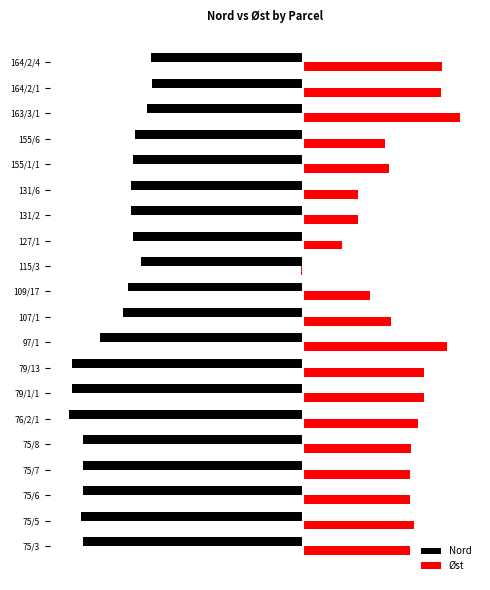

List the series in order of their peak value, lowest first.

Nord, Øst